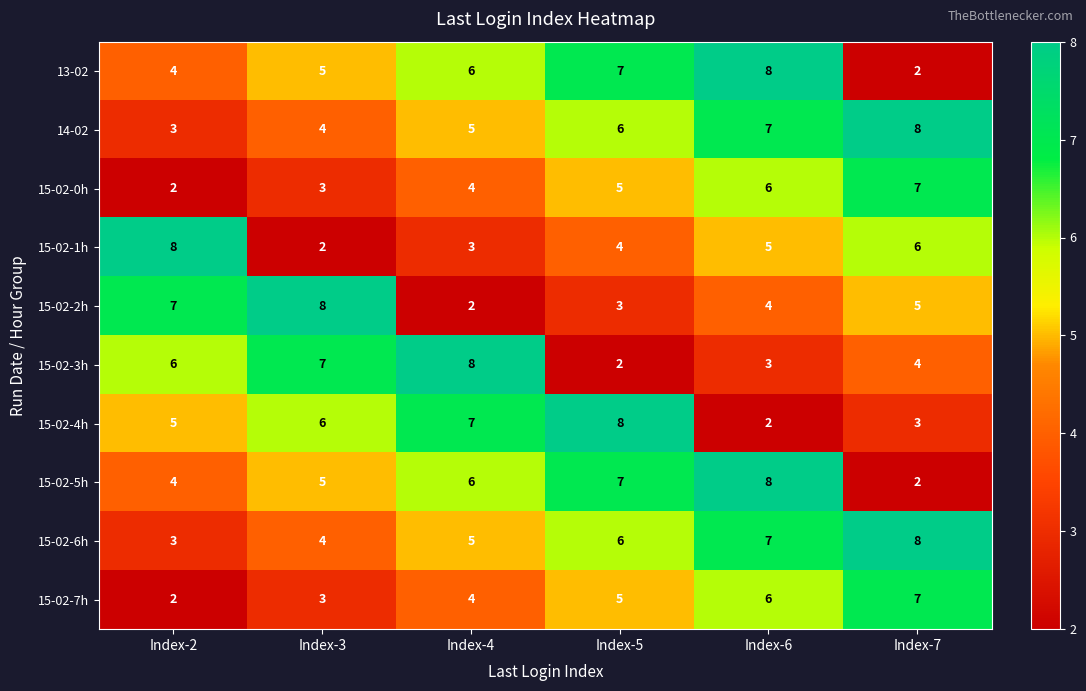

Which category has the highest value in the 15-02-6h series?

Index-7